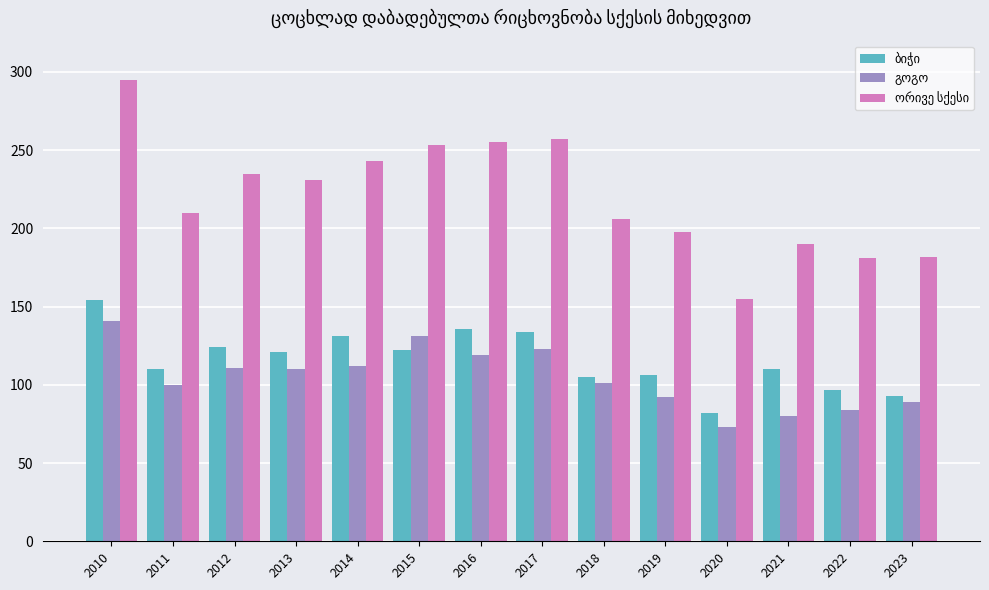

How many bars are there in total?

42